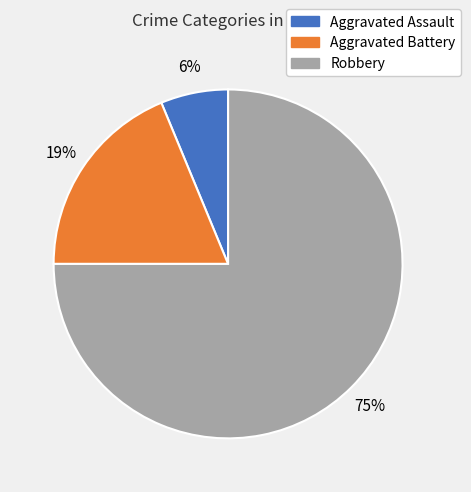

To the nearest percent, what percentage of the pie is Robbery?

75%